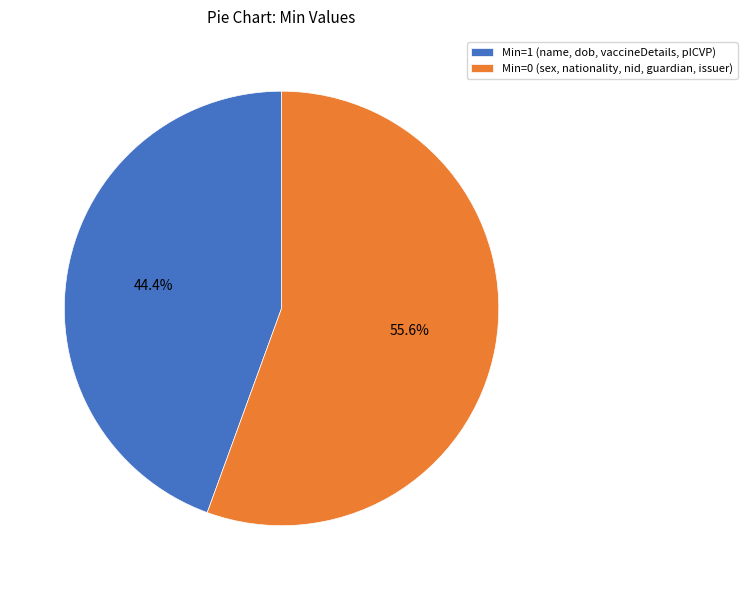

What is the ratio of the value at Min=1 (name, dob, vaccineDetails, pICVP) to the value at Min=0 (sex, nationality, nid, guardian, issuer)?

0.8